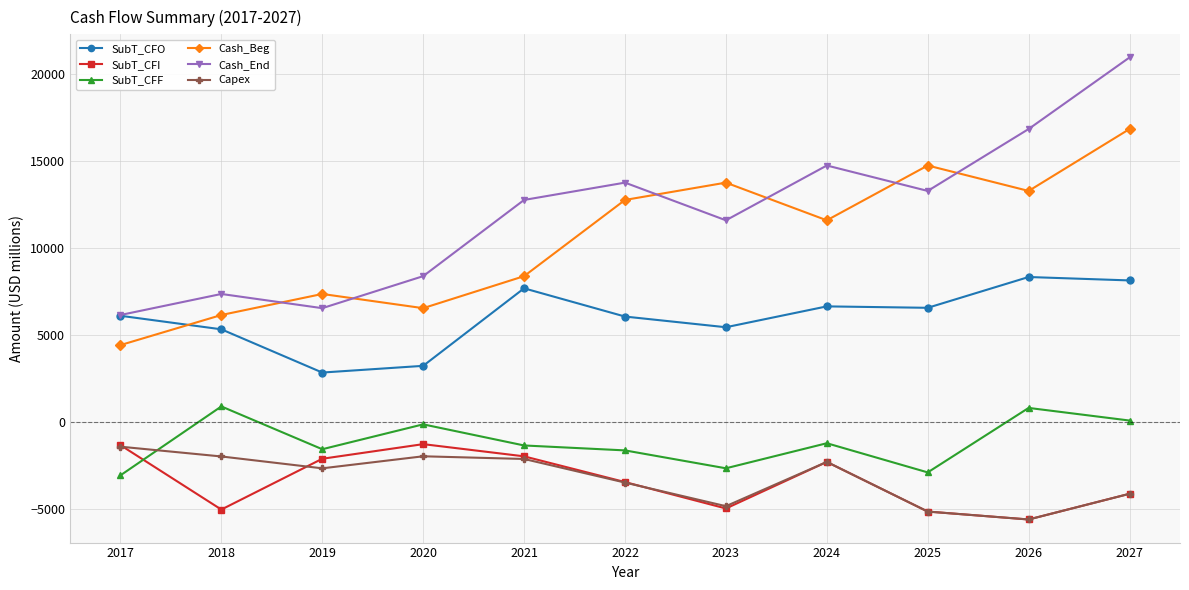

Read the SubT_CFI value at 2019.

-2103.0